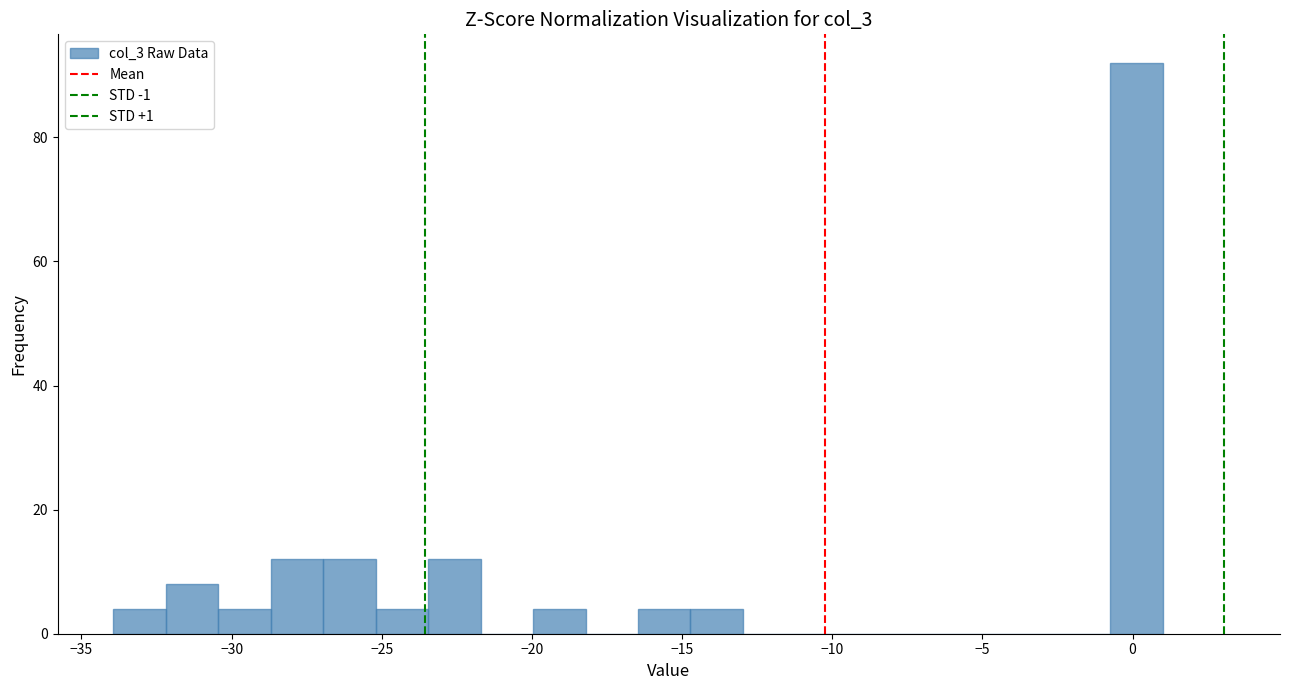

Read against the x-axis, roughly where is the centre of the tallest bar?

0.0